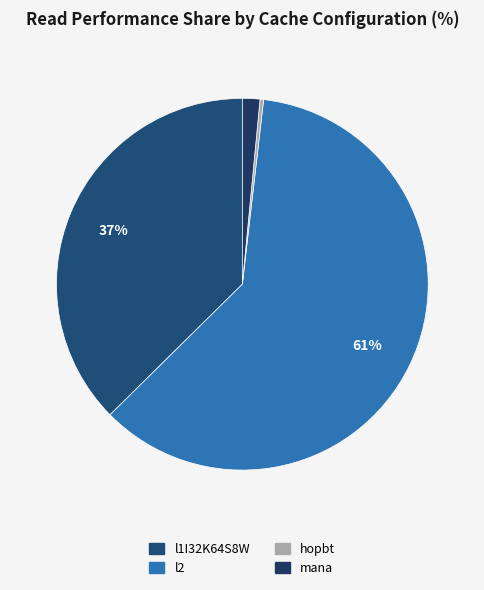

How many slices are in this pie chart?

4